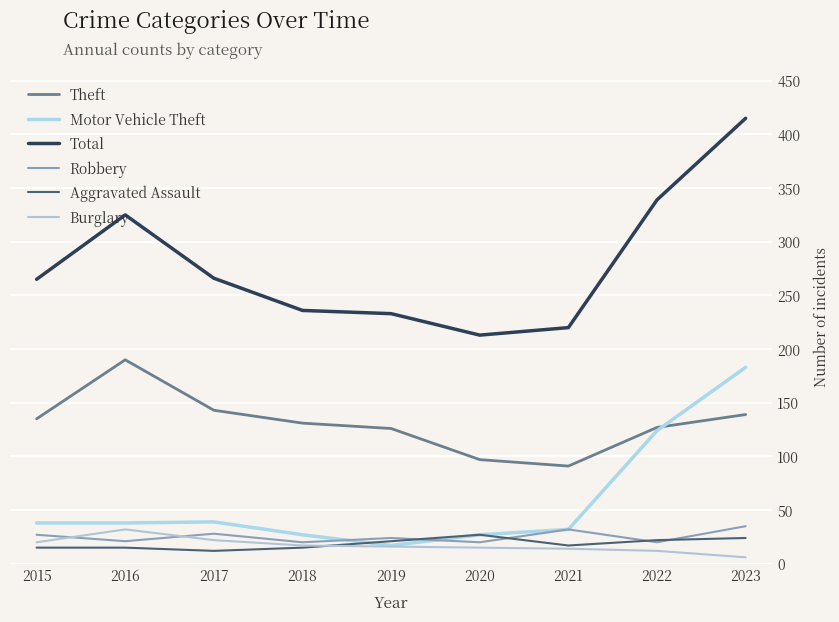

Which series has the largest total across all categories?

Total